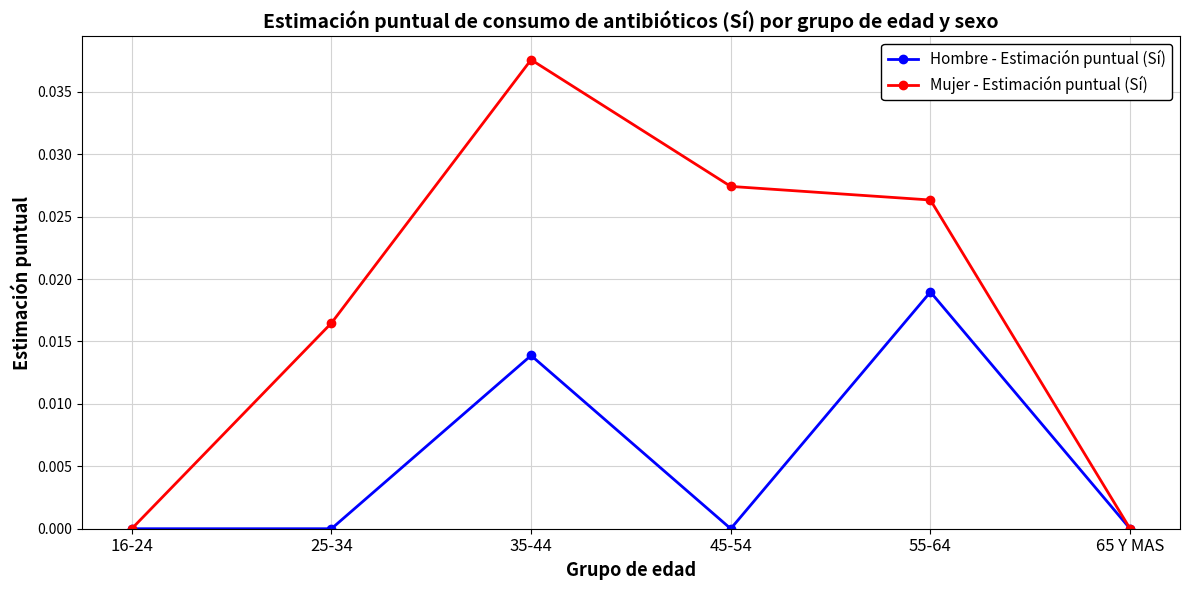

How many series are shown in this chart?

2